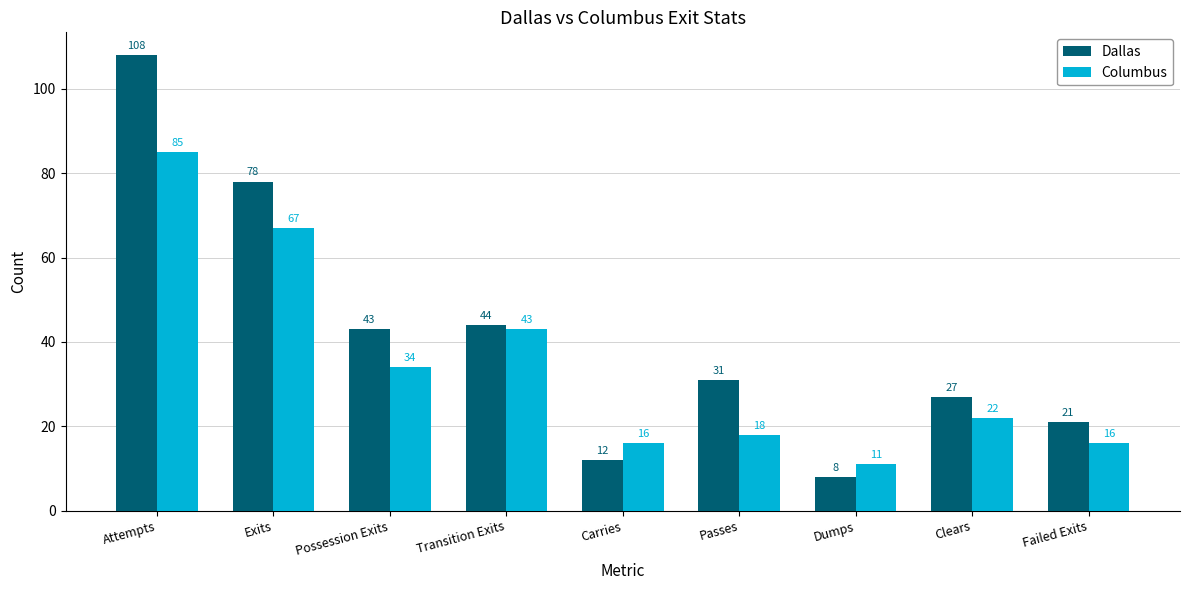

At which label does Columbus reach its peak?

Attempts